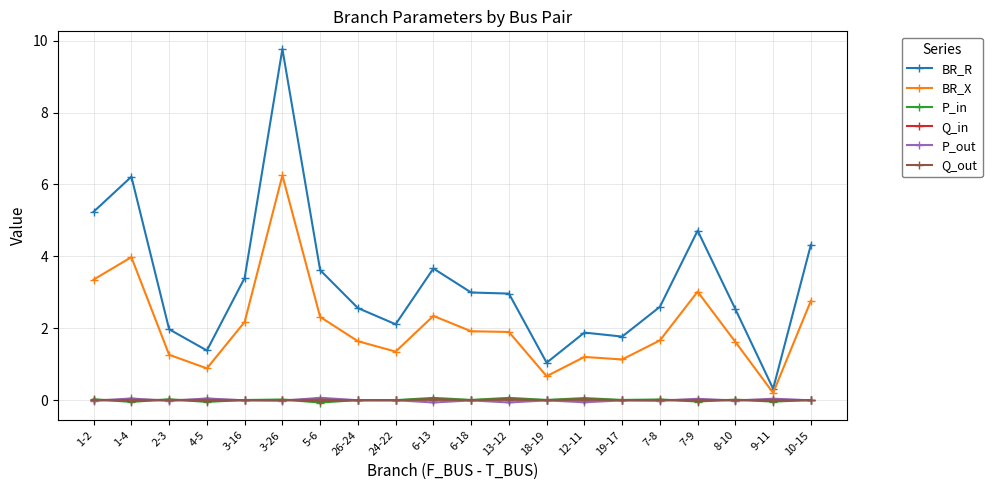

Which series changed the most between 12-11 and 10-15?

BR_R